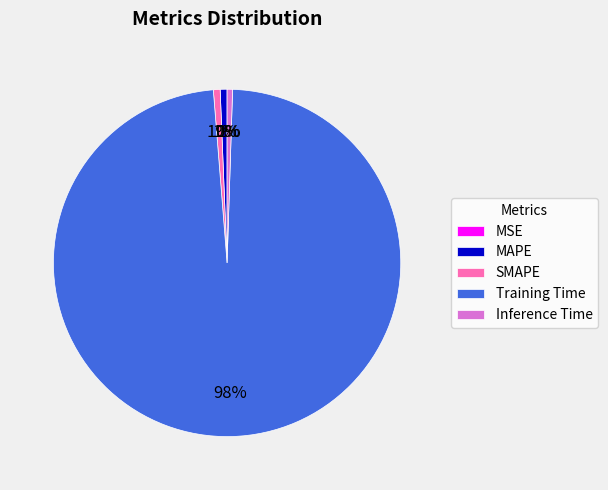

Which category accounts for the majority?

Training Time